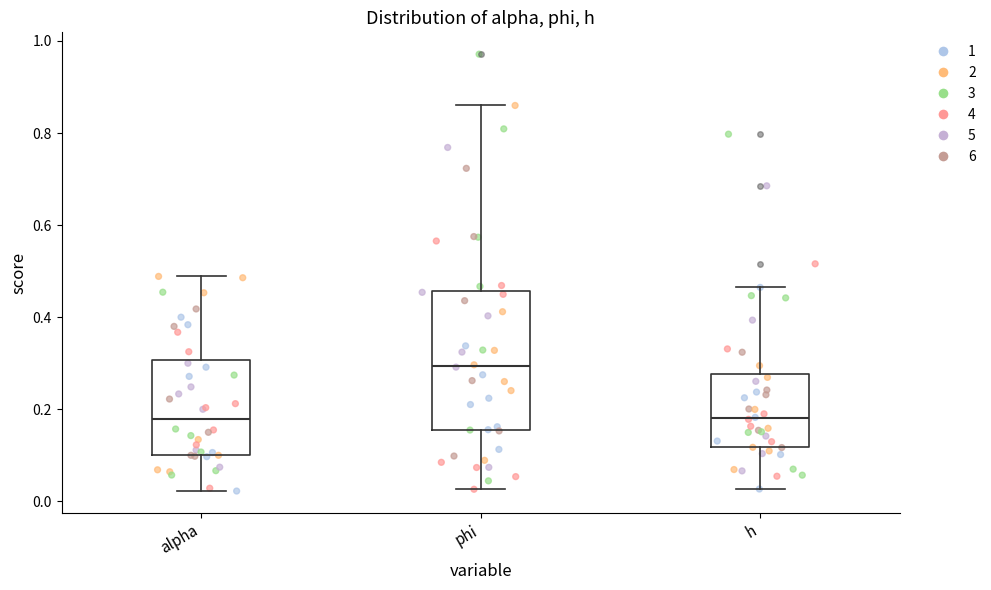

Reading left to right, transcribe this box plot: for each box, give where its median line is, the range the box spans, and where its two whiskers end, as read against the y-axis. The values are not printed on the chart, so give them approximately, as read against the axis.

alpha: median 0.18, box 0.10 to 0.30, whiskers 0.02 to 0.48
phi: median 0.30, box 0.16 to 0.46, whiskers 0.02 to 0.86
h: median 0.18, box 0.12 to 0.28, whiskers 0.02 to 0.46